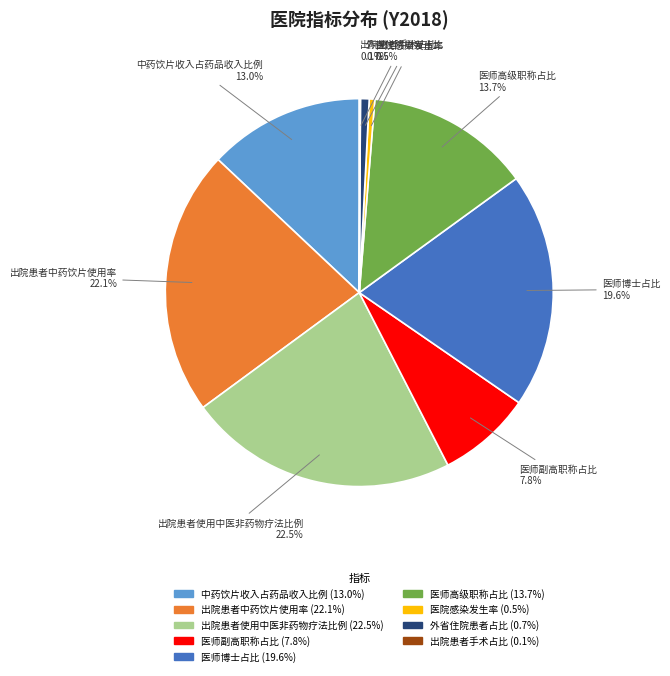

What portion of the pie excludes 外省住院患者占比?

99.3%